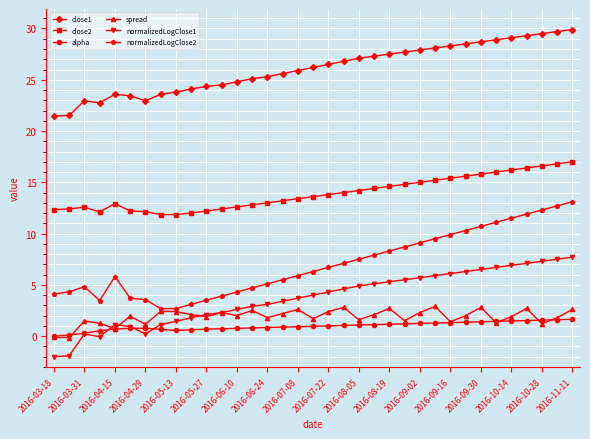

What is the value of the close2 point at the 21st from the left?

14.2